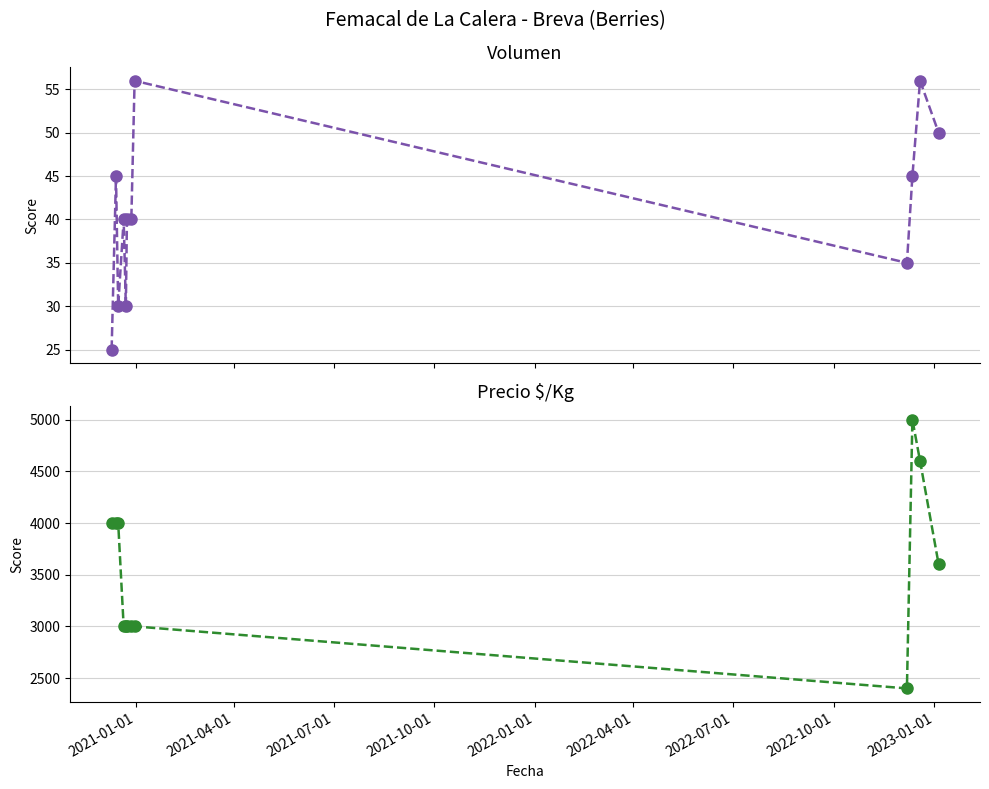

How many interior local peaks does the Volumen series have?

4